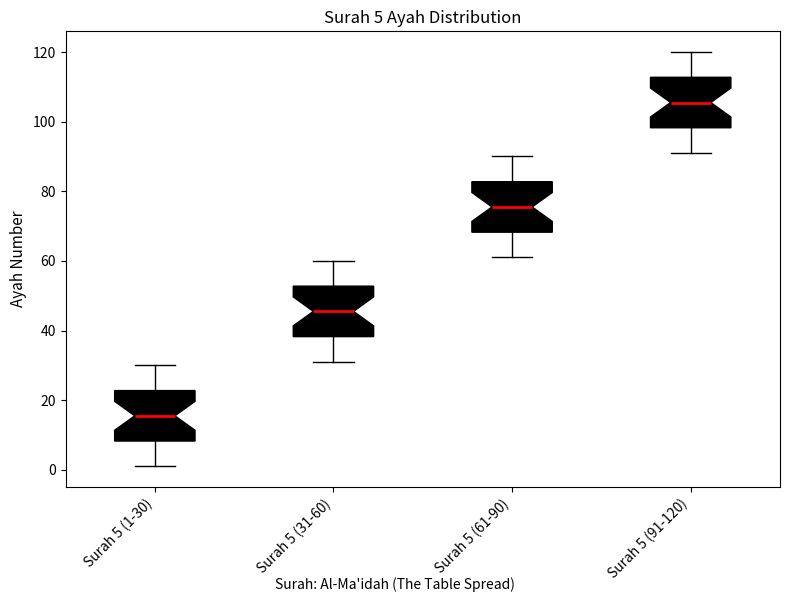

Which box's median line is the highest?

Surah 5 (91-120)